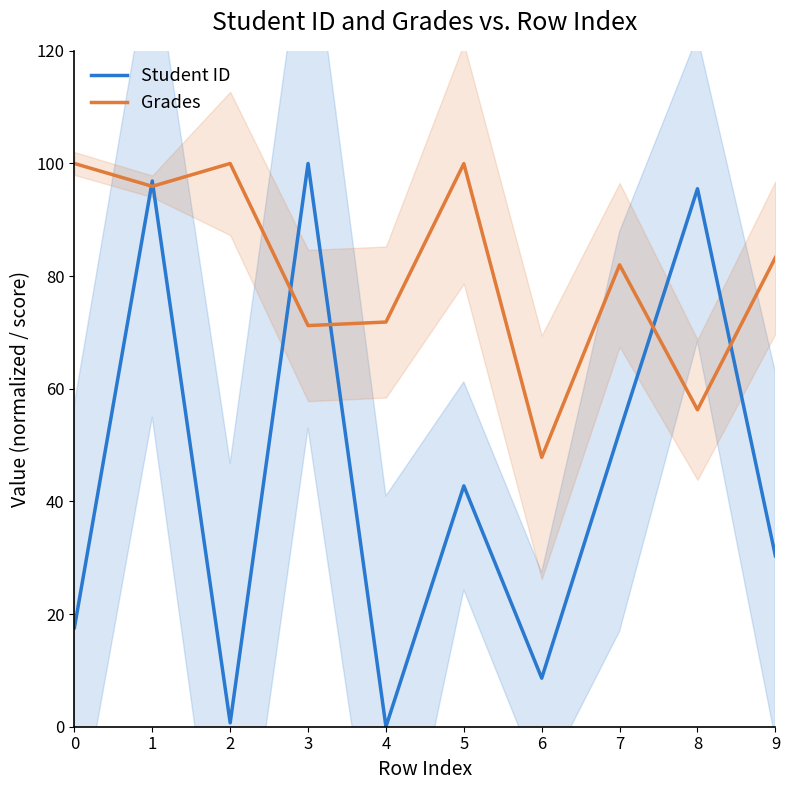

What is the sum of the Grades values at 6 and 4?

119.7